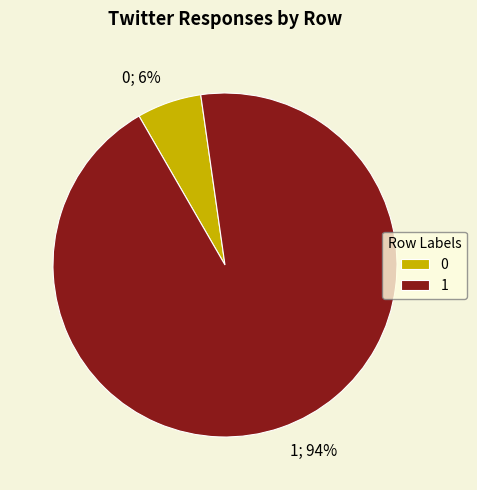

To the nearest percent, what portion does 1 represent?

94%